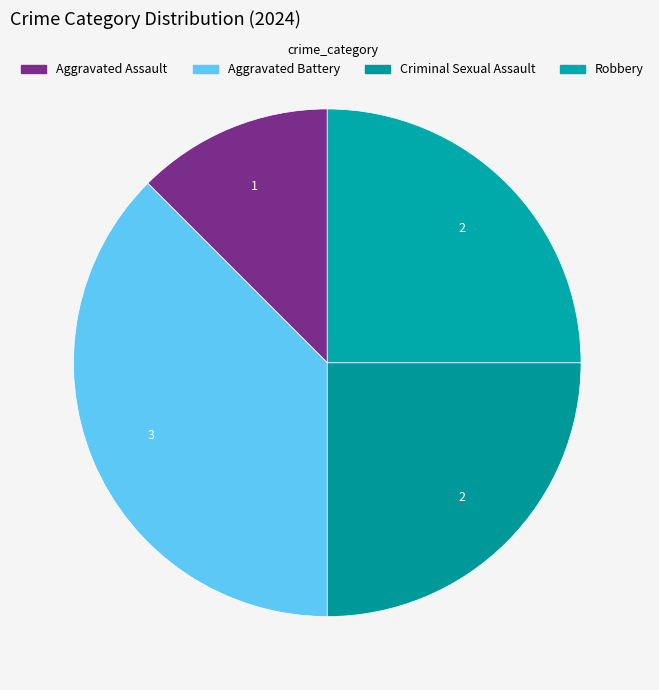

Is there a majority slice in this chart?

No